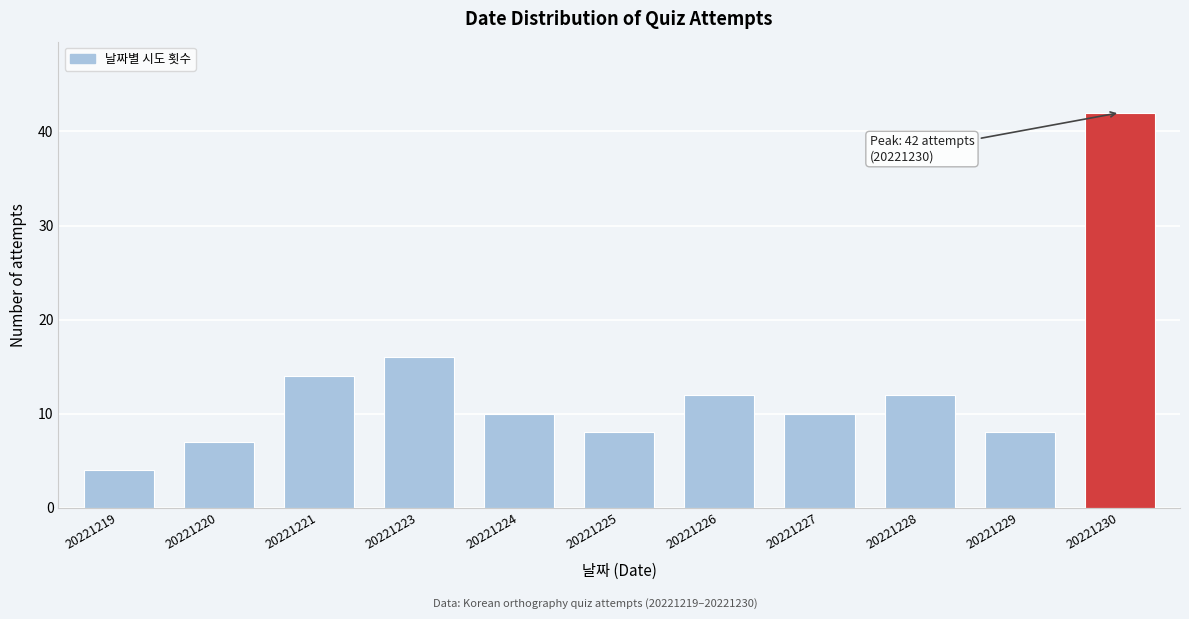

Reading left to right, extract all data points from this chart.

4	7	14	16	10	8	12	10	12	8	42